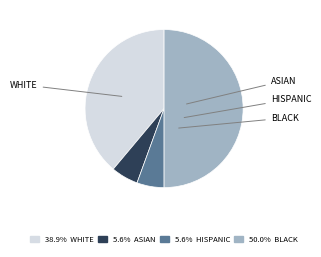

Count the number of slices in the pie.

4